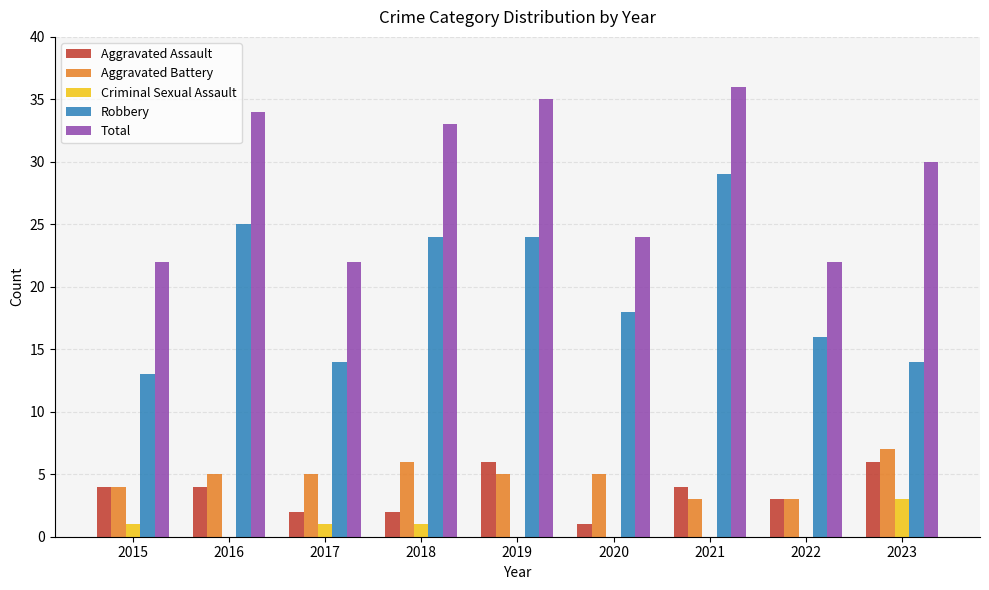

Does the chart contain stacked bars?

No